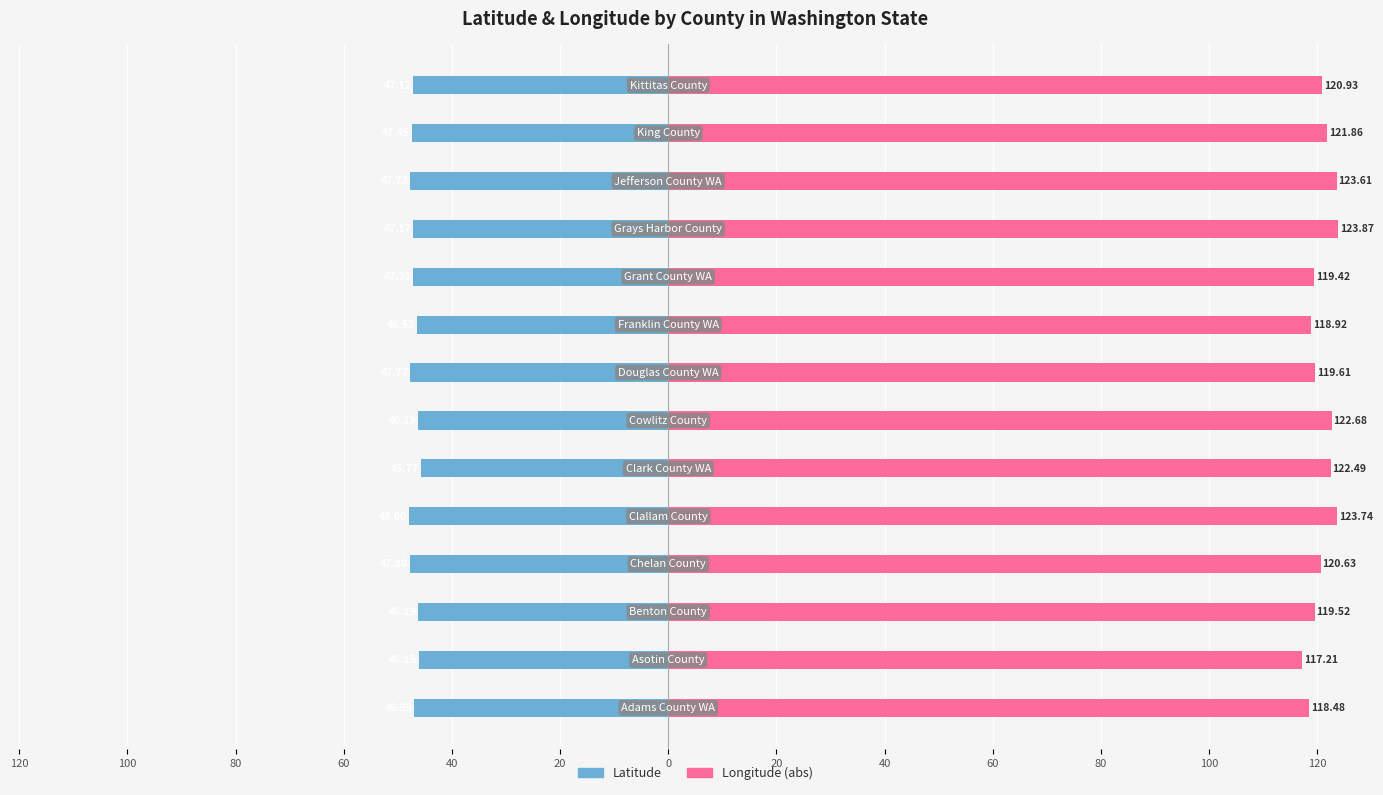

Is it true that Longitude (abs) equals 56.4 at 13?

False